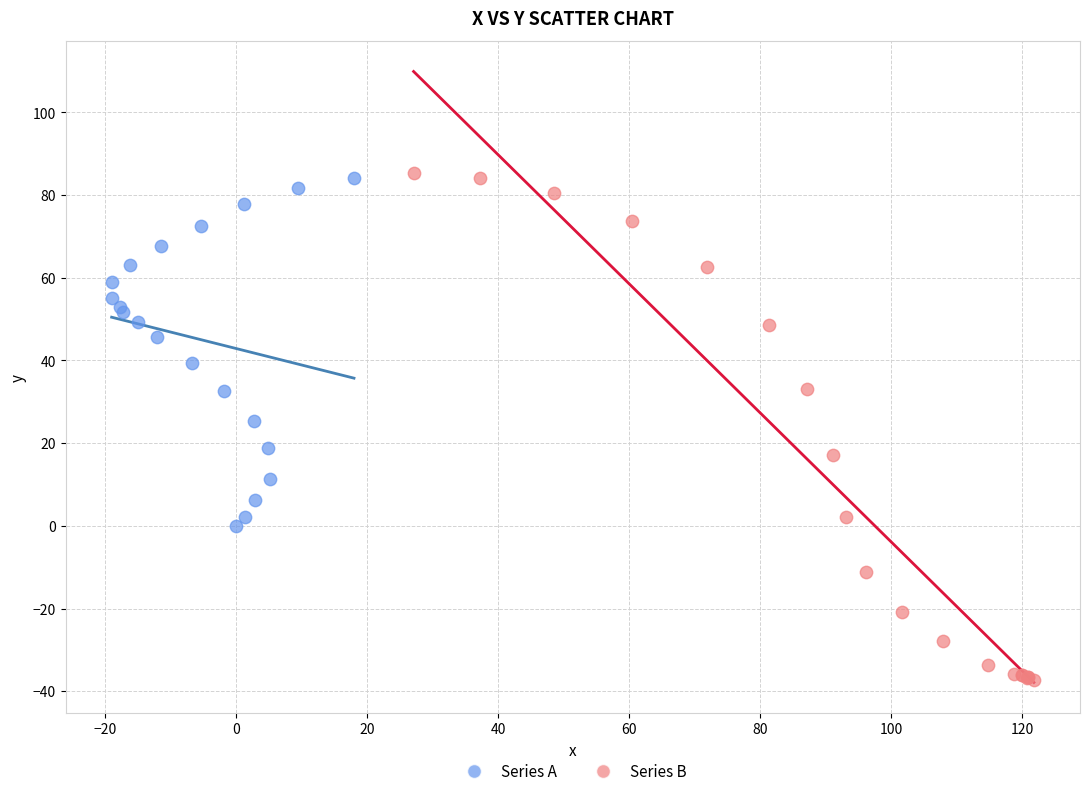

Which series has the widest spread of Y values?

Series B